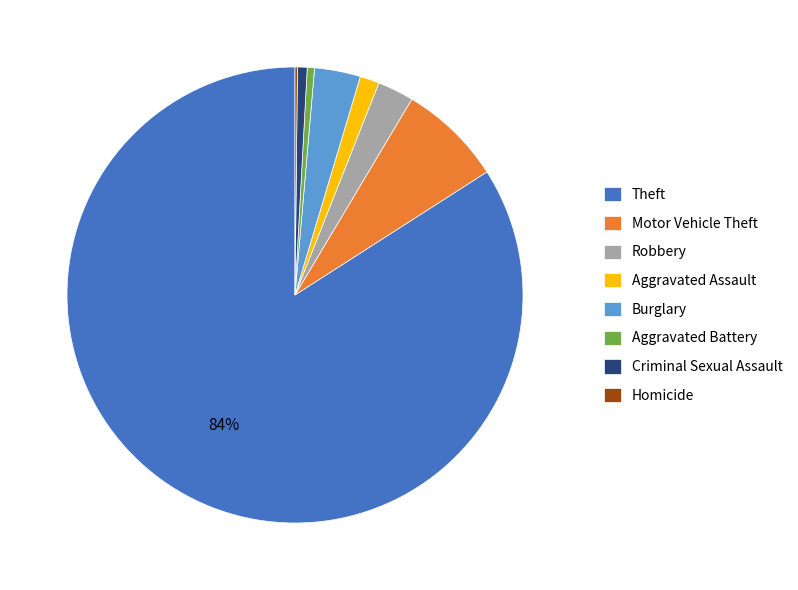

Which slice represents more than half of the pie?

Theft